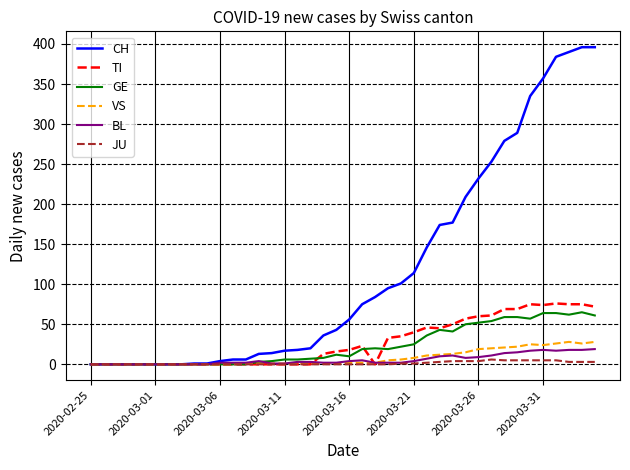

Count the number of data series in this chart.

6